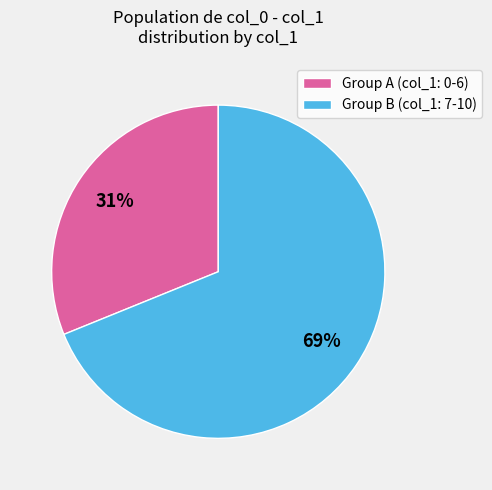

How many slices are in this pie chart?

2